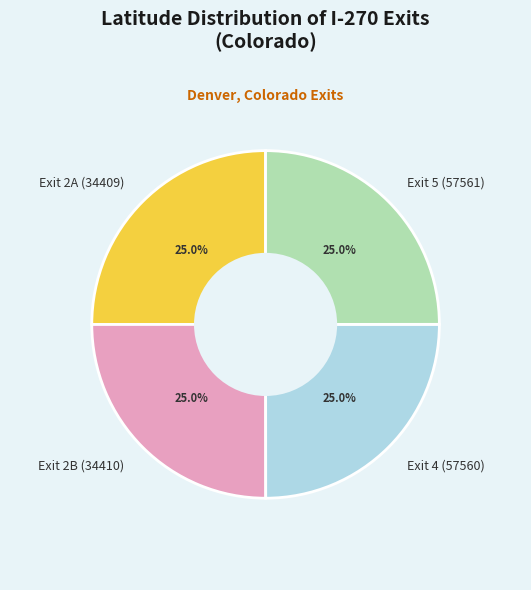

What percentage is NOT represented by Exit 2A (34409)?

75.0%